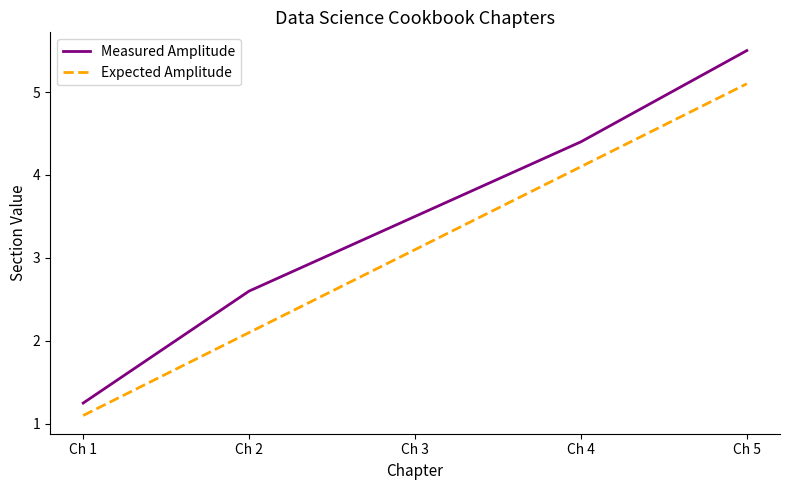

The value of Measured Amplitude at Ch 4 is 4.4. True or false?

True